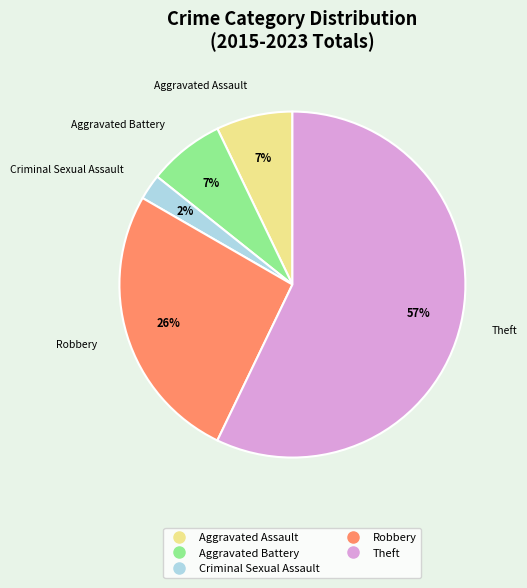

Do Aggravated Battery and Aggravated Assault together represent more than half of the pie?

No